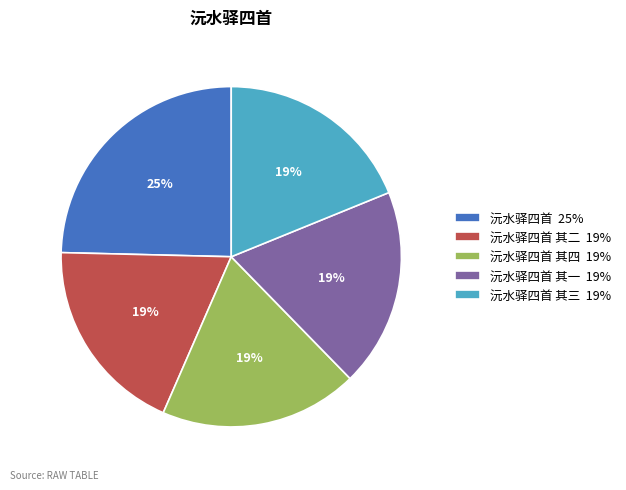

What is the ratio of the value at 沅水驿四首 其一 19% to the value at 沅水驿四首 其三 19%?

1.0